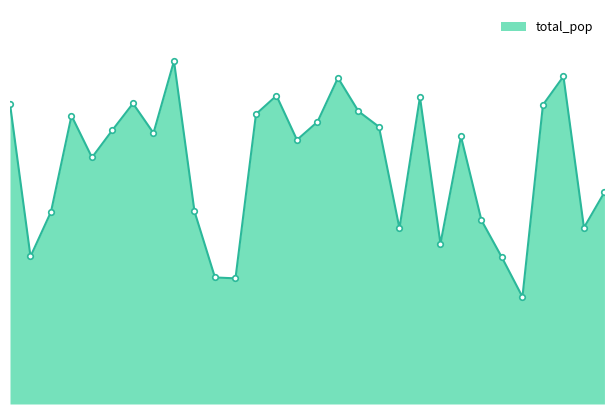

Does the chart have visible grid lines?

No